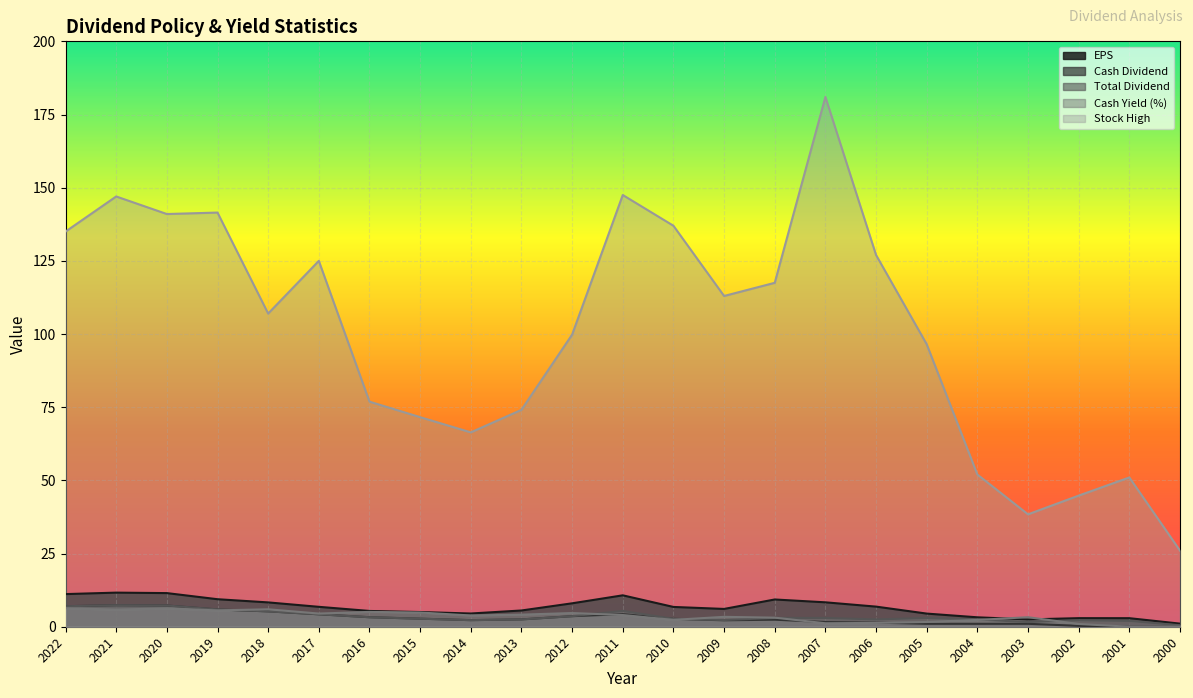

What is the difference between the Cash Dividend values at 2021 and 2012?

3.7